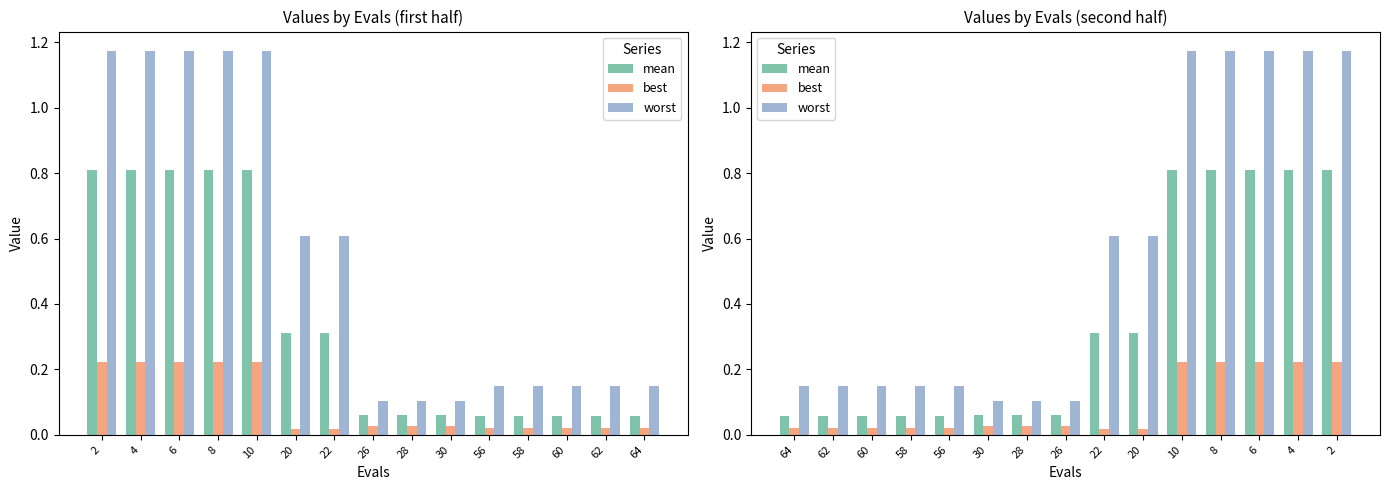

What is the value of the worst bar at the 6th from the left?

0.1